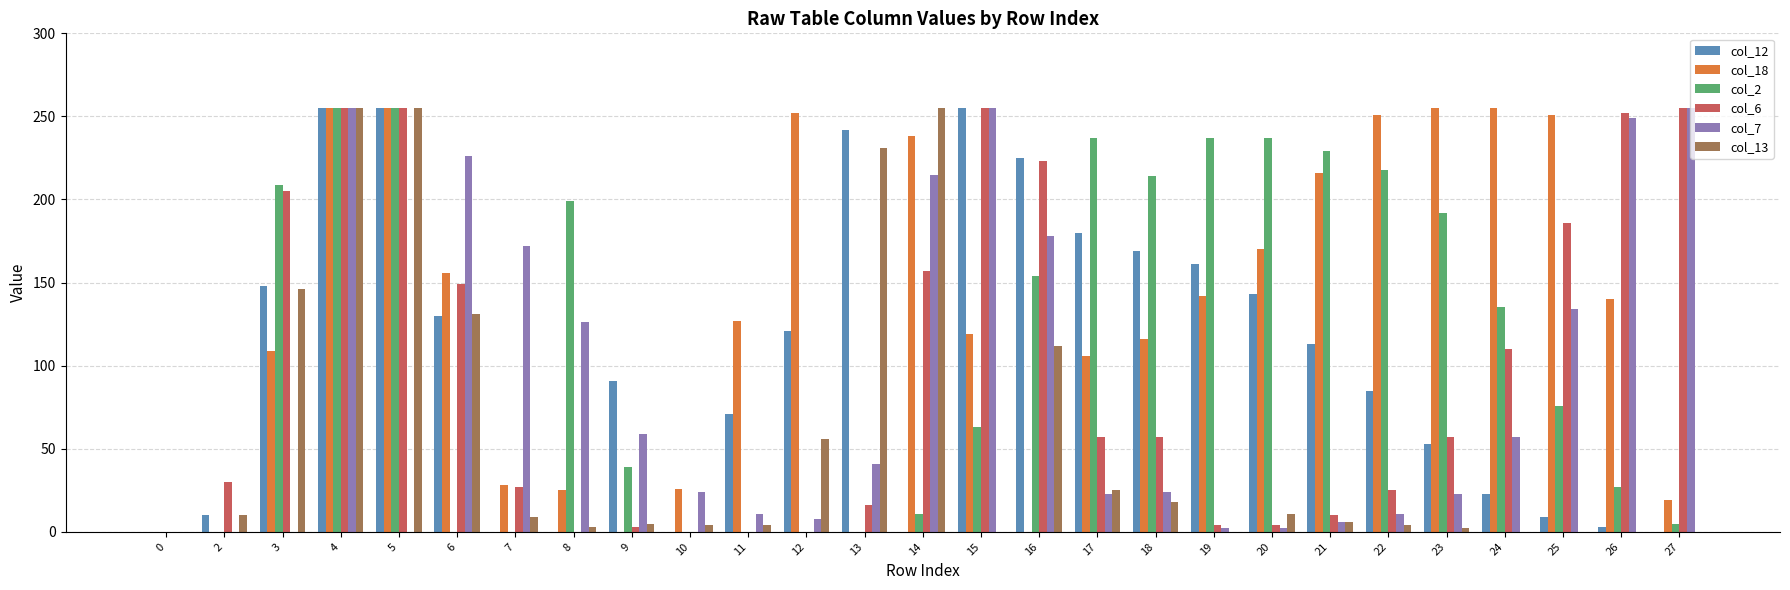

Is it true that col_7 equals 59 at 9?

True